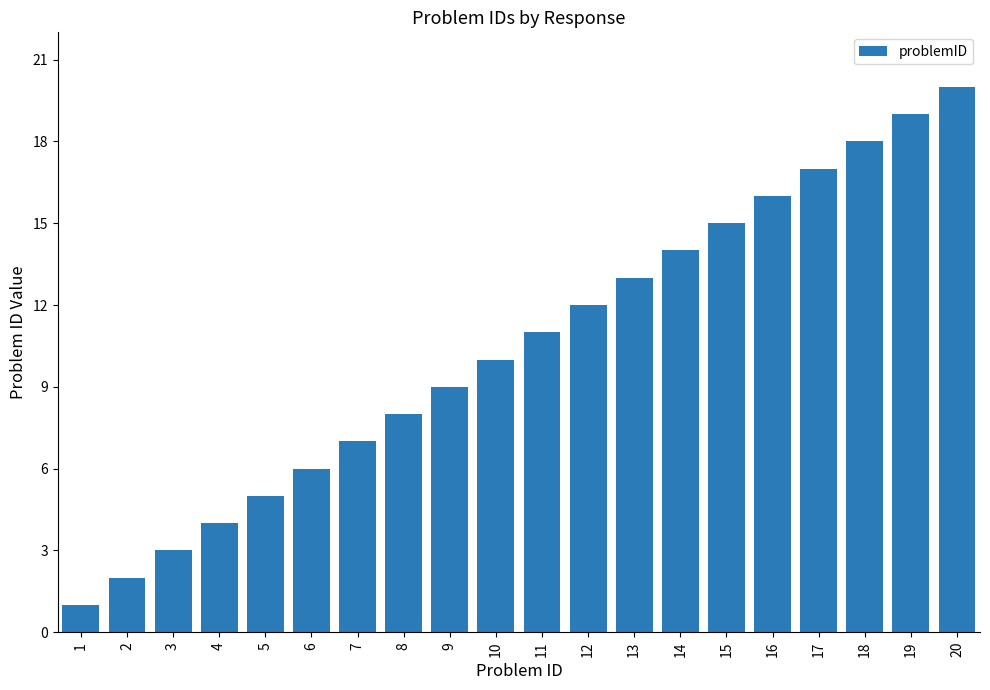

What is the difference between the maximum and second lowest values?

18